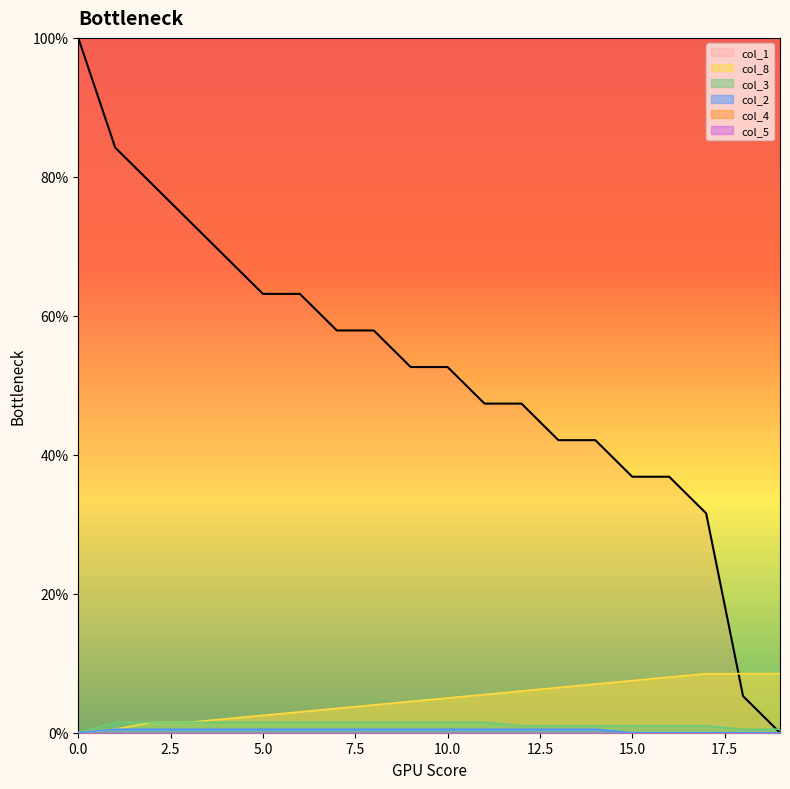

Which series has the largest total across all categories?

col_1